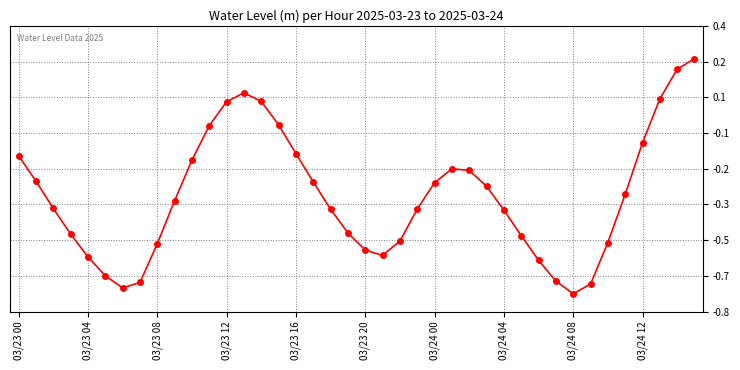

Does the chart have visible grid lines?

Yes